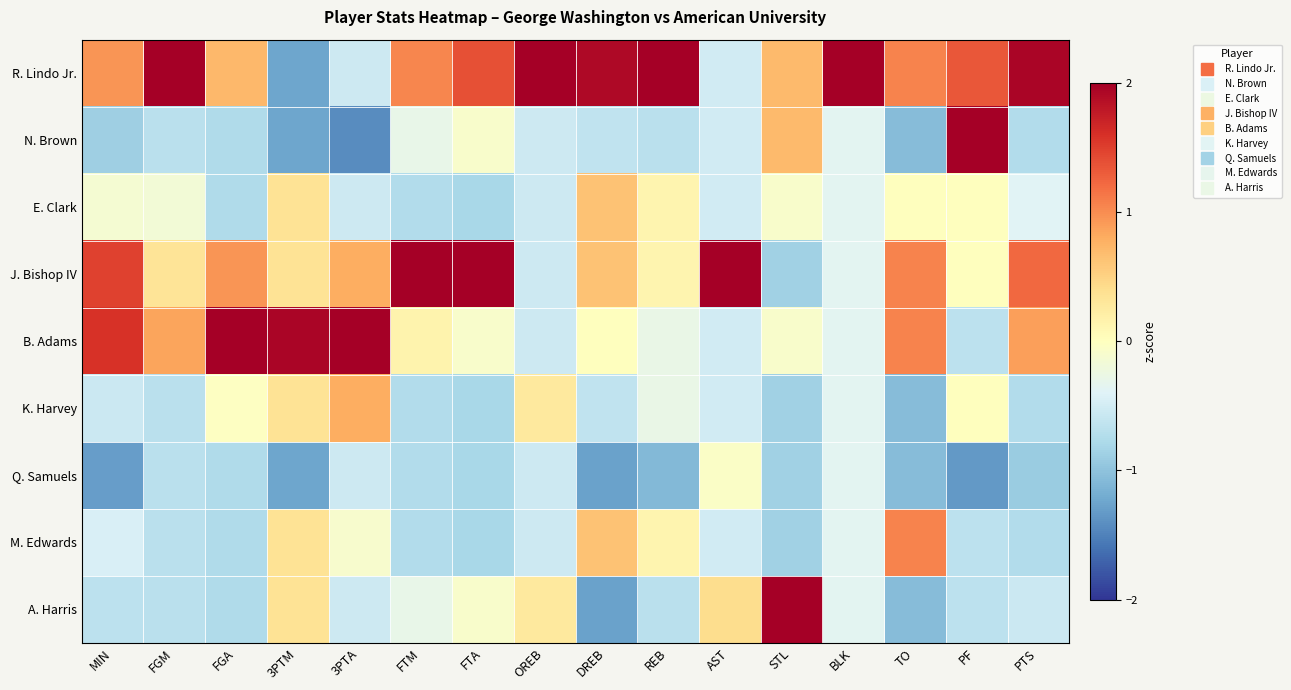

At which category is the sum across all series the highest?

REB